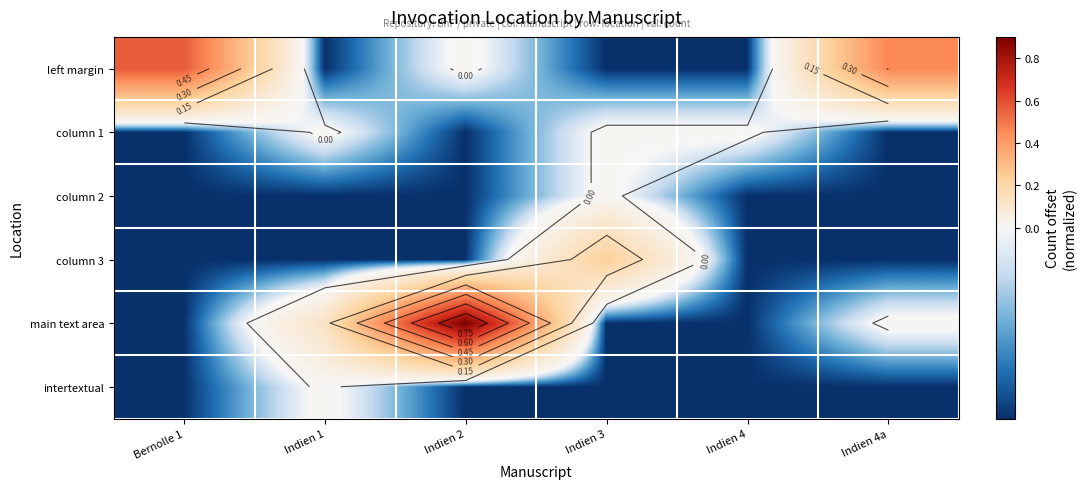

At how many categories does at least one series exceed 0?

6